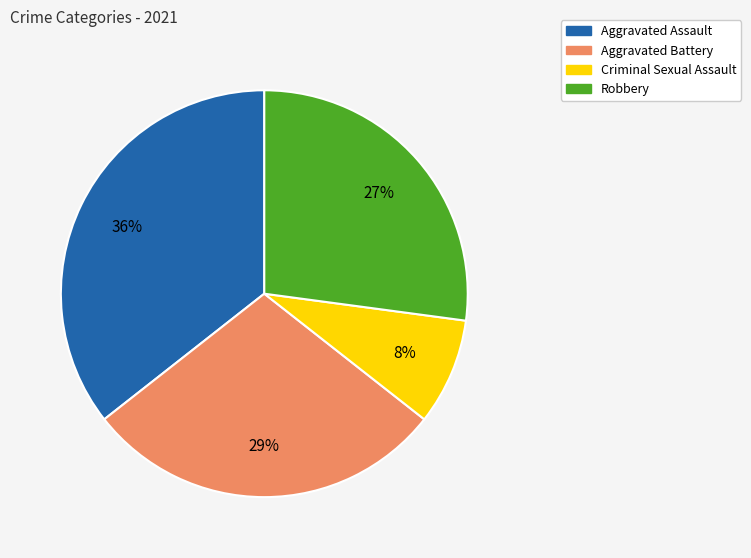

True or false: Aggravated Assault accounts for 36% of the total.

True